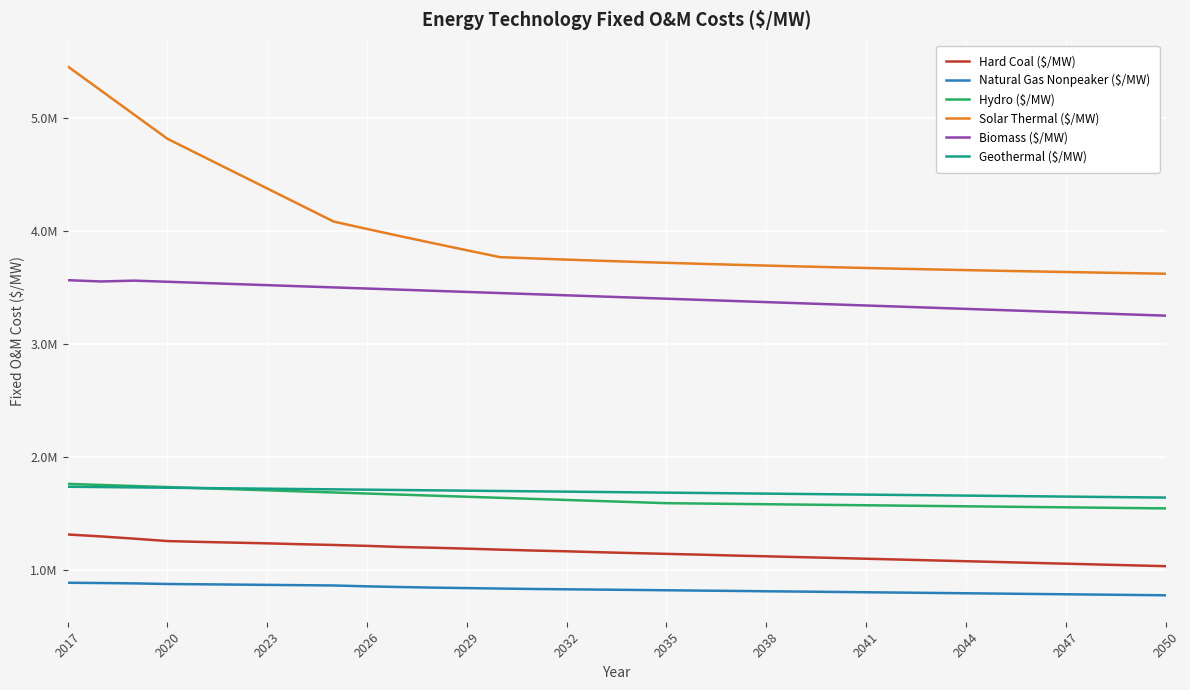

True or false: Geothermal ($/MW) and Hard Coal ($/MW) cross at least once.

False